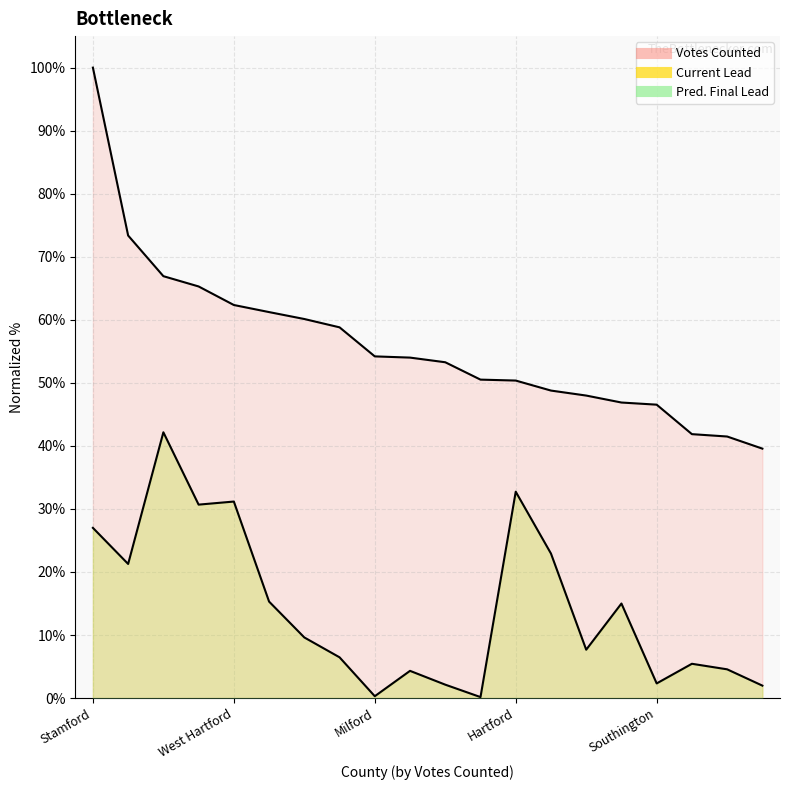

Is it true that Votes Counted equals 17.1 at Milford?

False